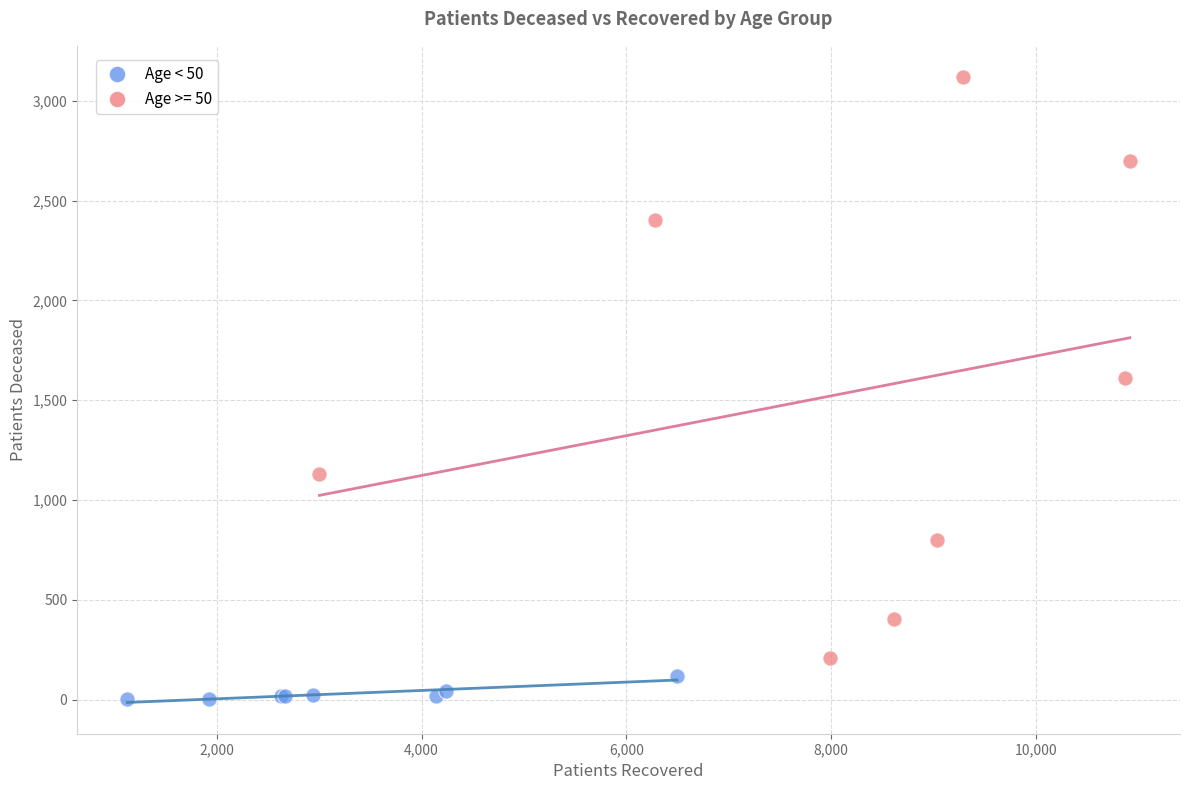

Which series reaches the maximum Y coordinate?

Age >= 50